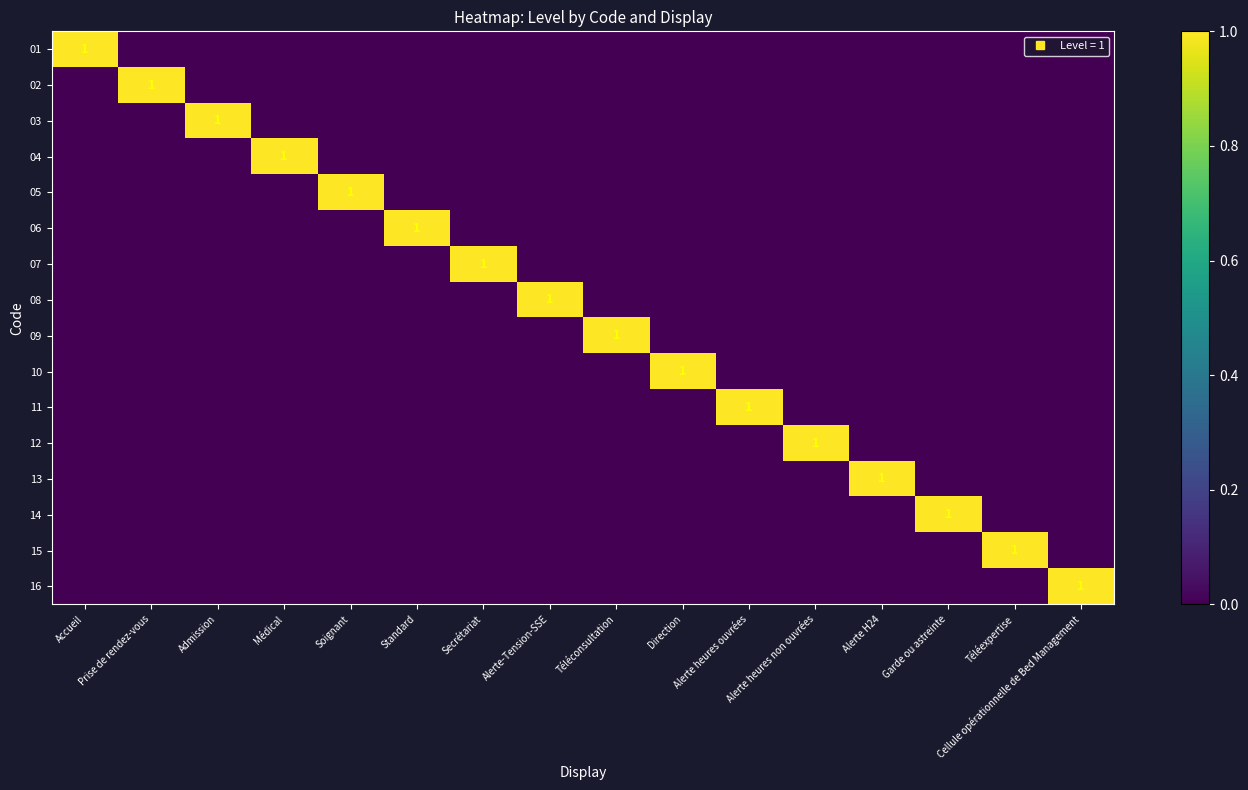

Which category has the lowest value across all series?

Prise de rendez-vous